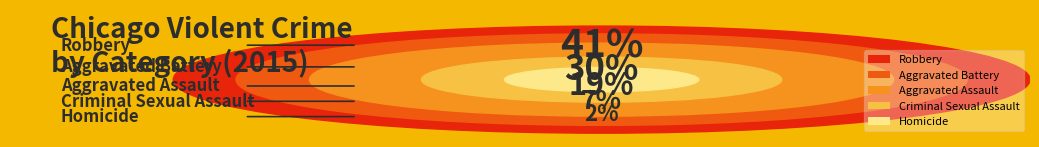

The Criminal Sexual Assault slice represents 7% of the pie. True or false?

True